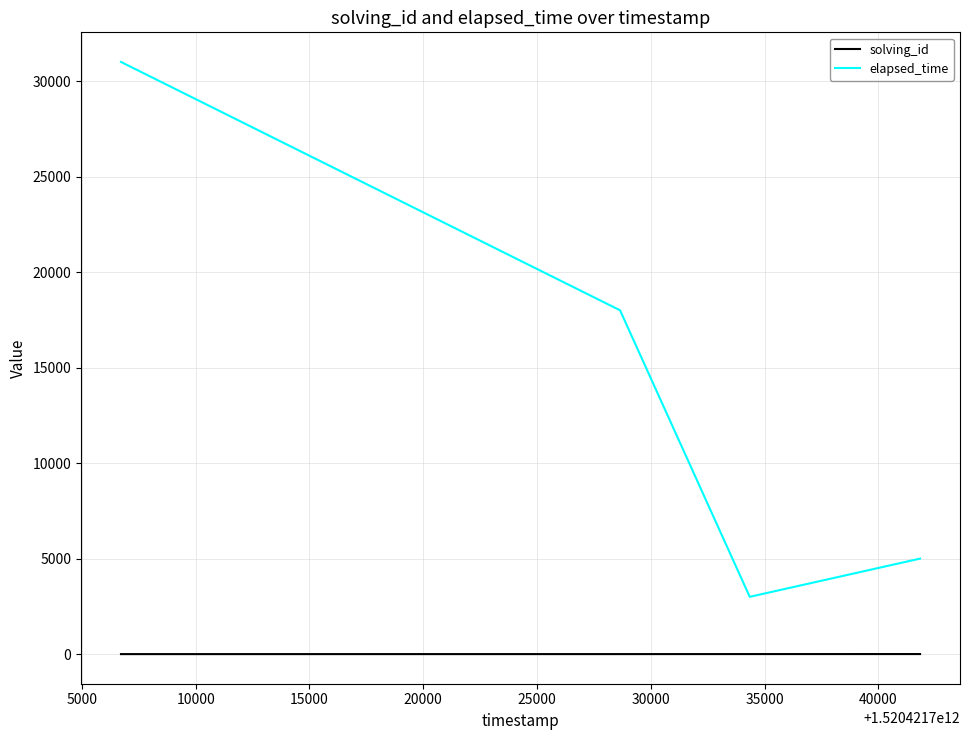

True or false: solving_id and elapsed_time intersect in this chart.

False